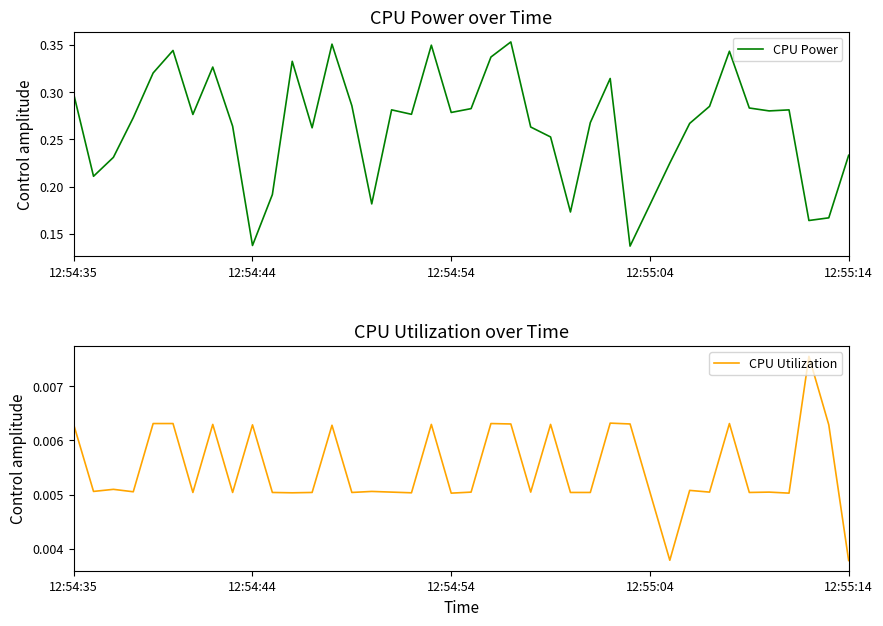

True or false: CPU Utilization and CPU Power intersect in this chart.

False